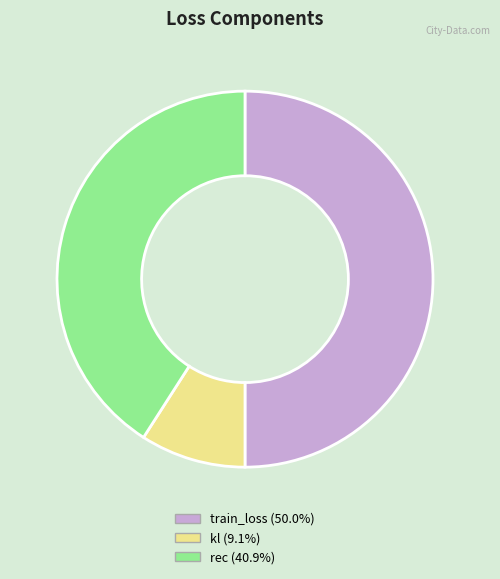

Does kl account for over 50% of the chart?

No